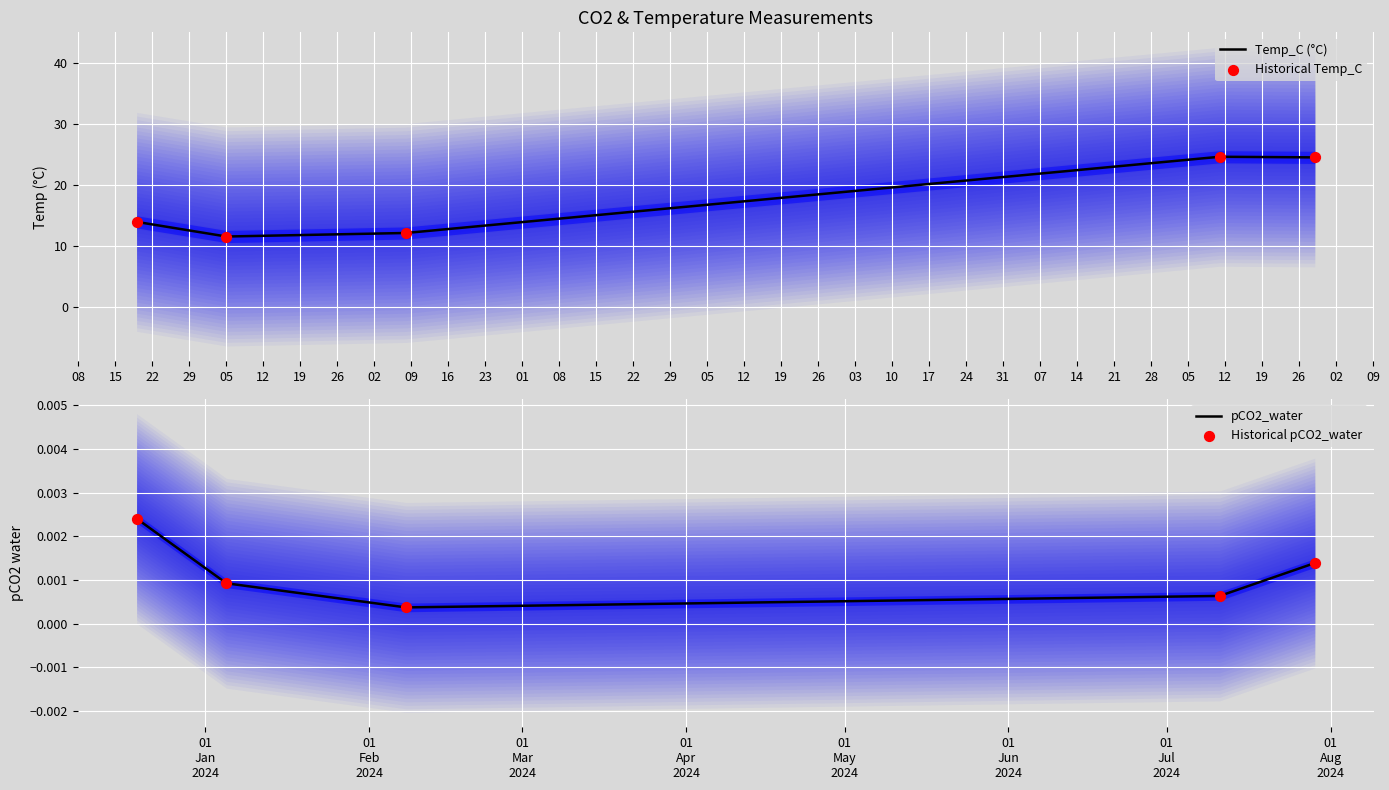

What is the lowest value of the Temp_C (°C) series?

11.5